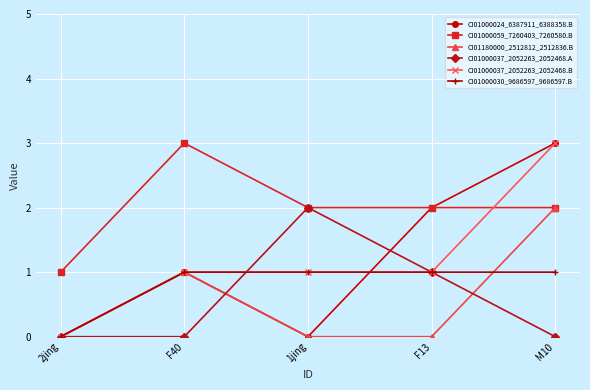

Which series has the largest total across all categories?

CI01000059_7260403_7260580.B